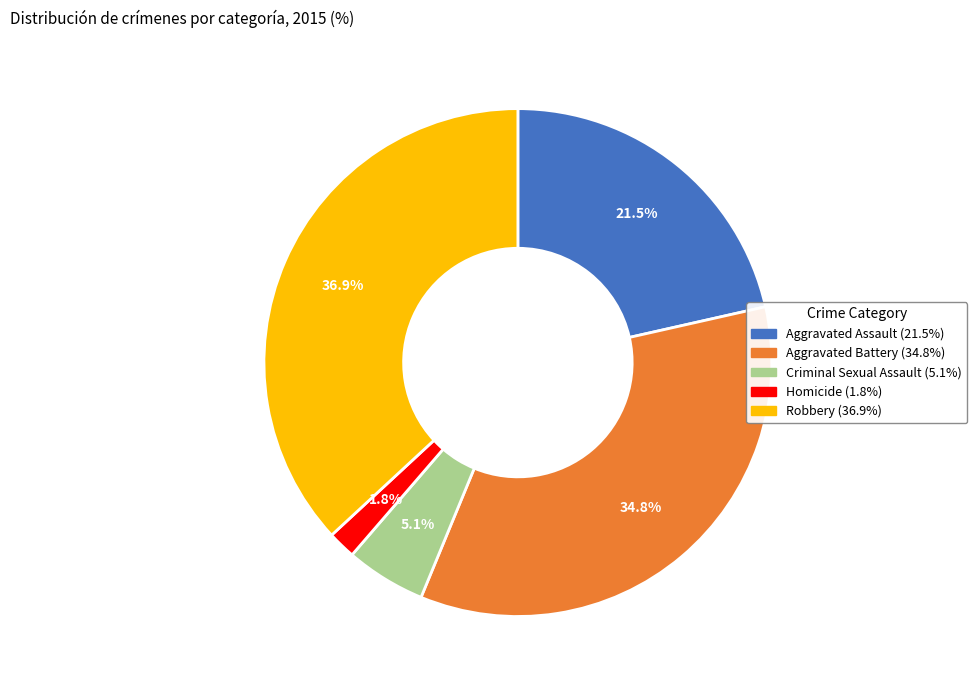

Rank the categories by value from lowest to highest.

Homicide, Criminal Sexual Assault, Aggravated Assault, Aggravated Battery, Robbery